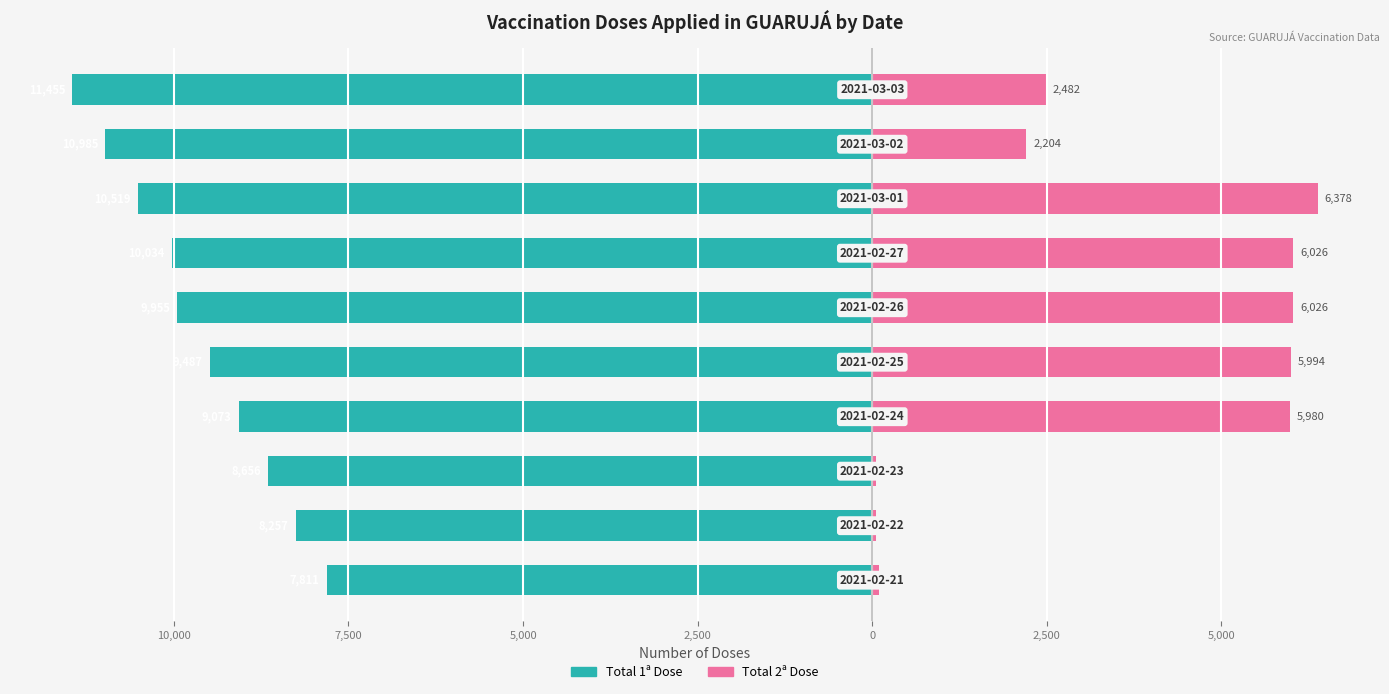

Which series has the largest range (max minus min)?

Total 2ª Dose